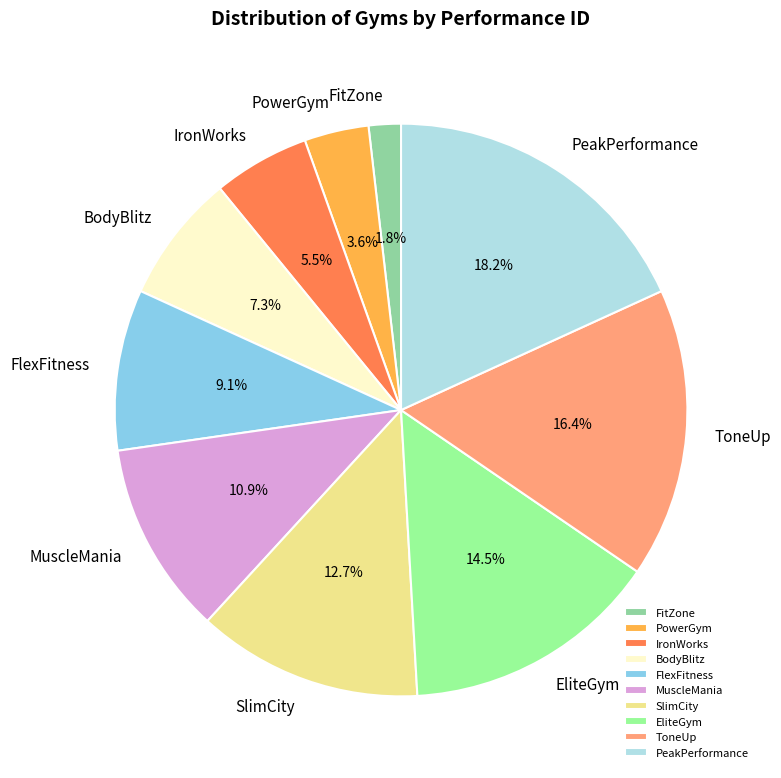

What percentage do PeakPerformance and MuscleMania together represent?

29.1%